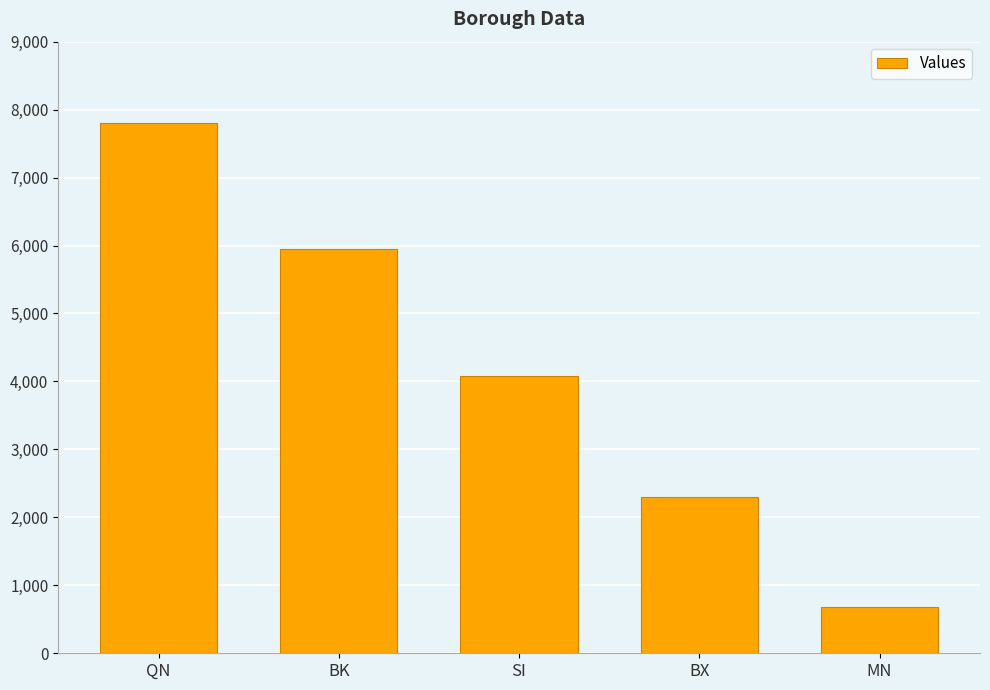

List the labels in order of value, largest first.

QN, BK, SI, BX, MN